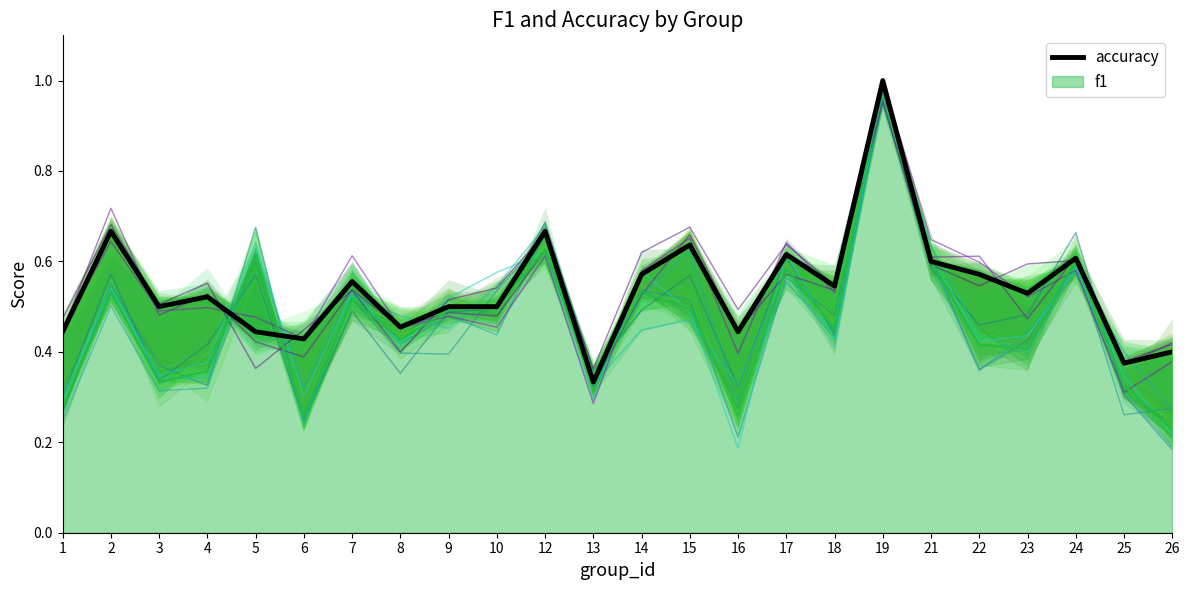

List the labels in order of value, smallest first.

13, 25, 26, 6, 1, 5, 16, 8, 3, 9, 10, 4, 23, 18, 7, 14, 22, 21, 24, 17, 15, 2, 12, 19